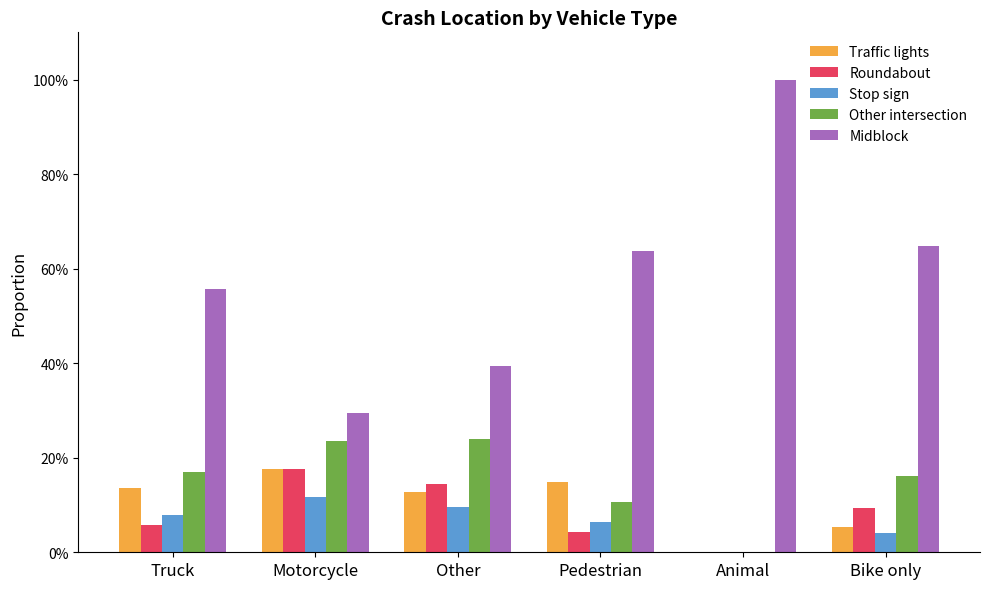

What position from the right is Truck?

6